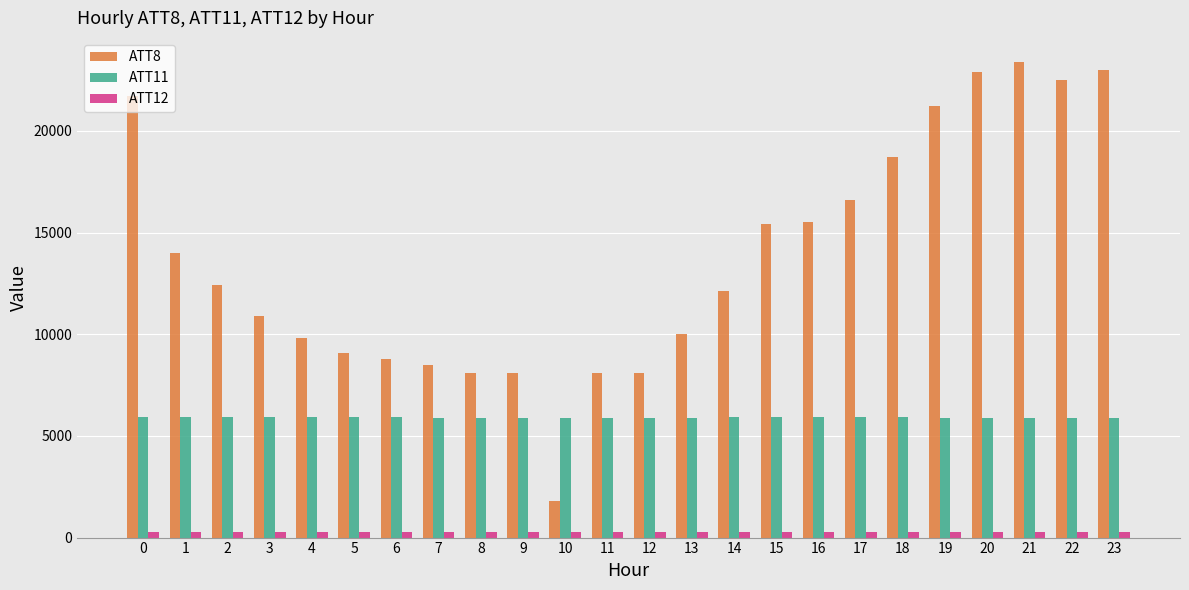

What is the value of the ATT8 bar at the 7th from the left?

8800.0